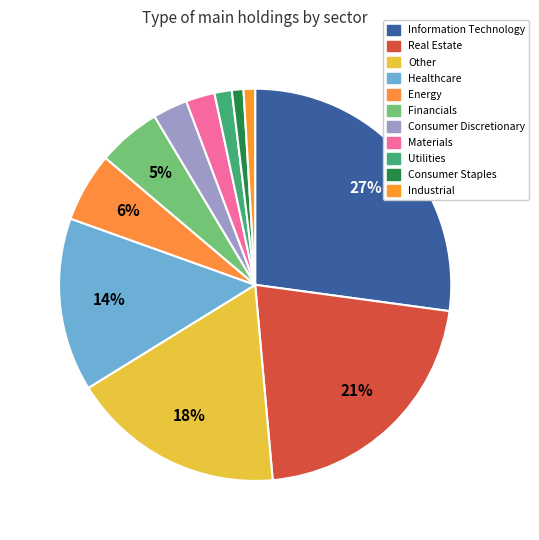

Does Industrial represent more than half of the total?

No